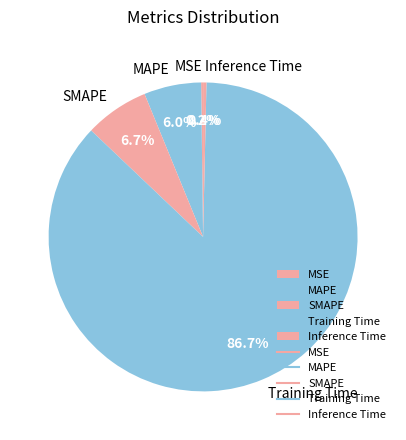

The SMAPE slice represents 7% of the pie. True or false?

True